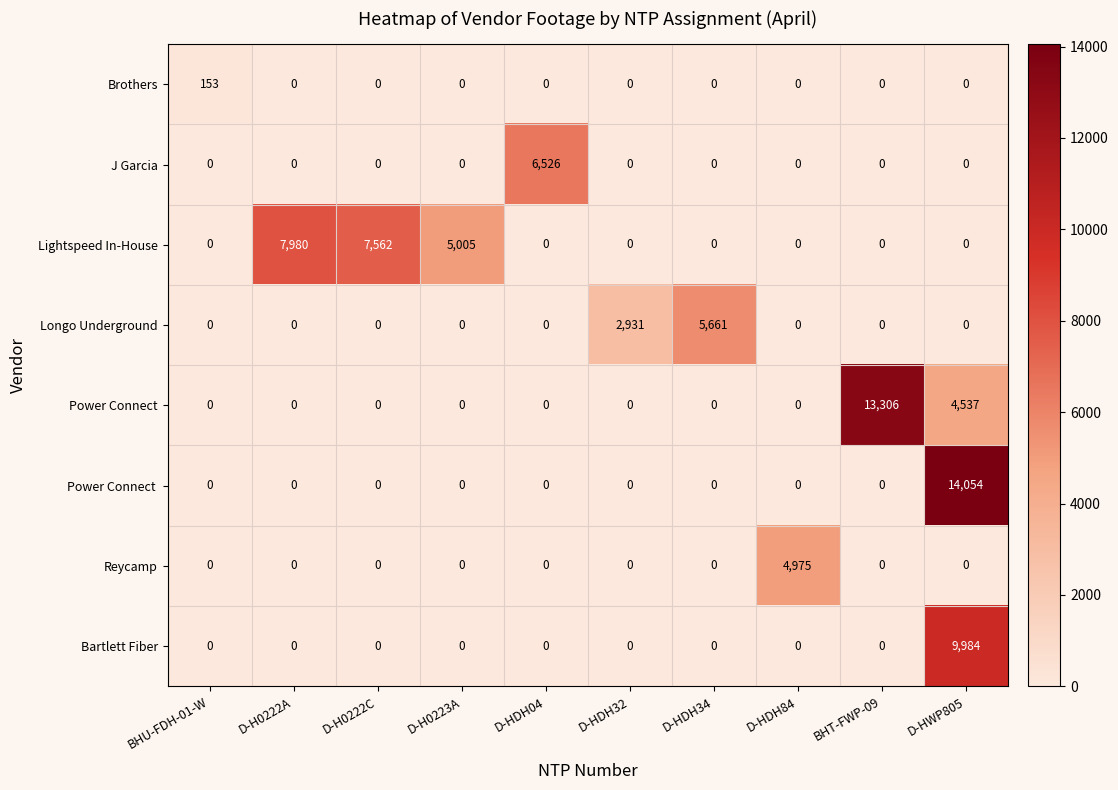

The Brothers series shows 0 at D-HDH34. True or false?

True